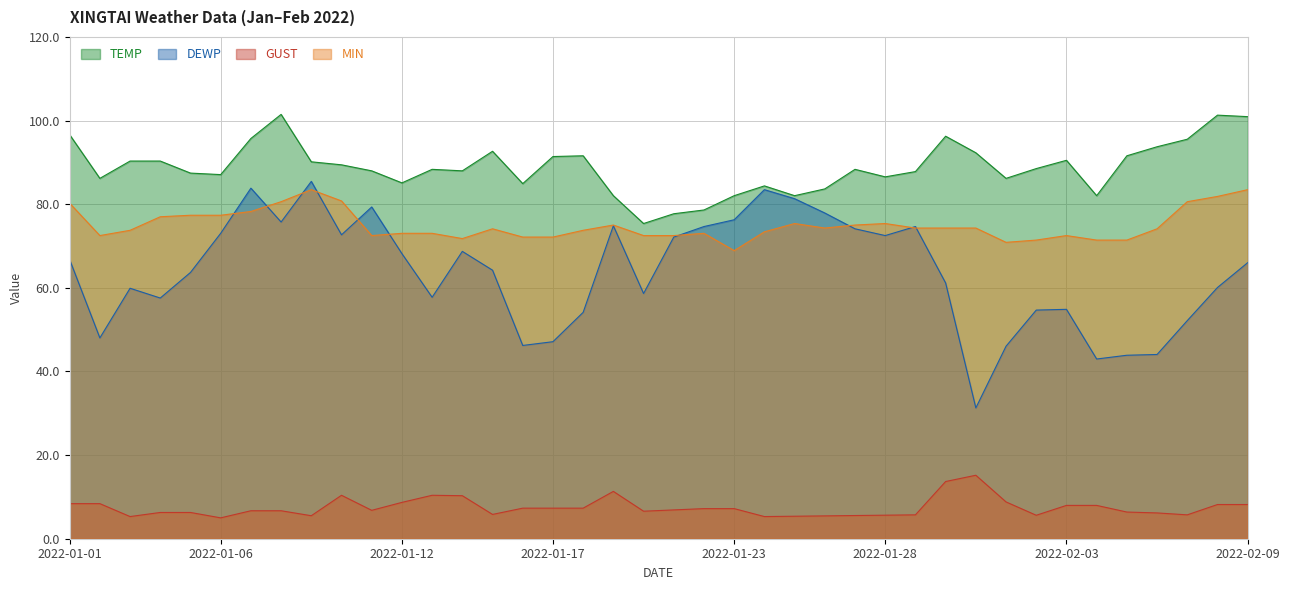

What is the sum of the MIN values at 2022-01-02 and 2022-02-06?

146.6